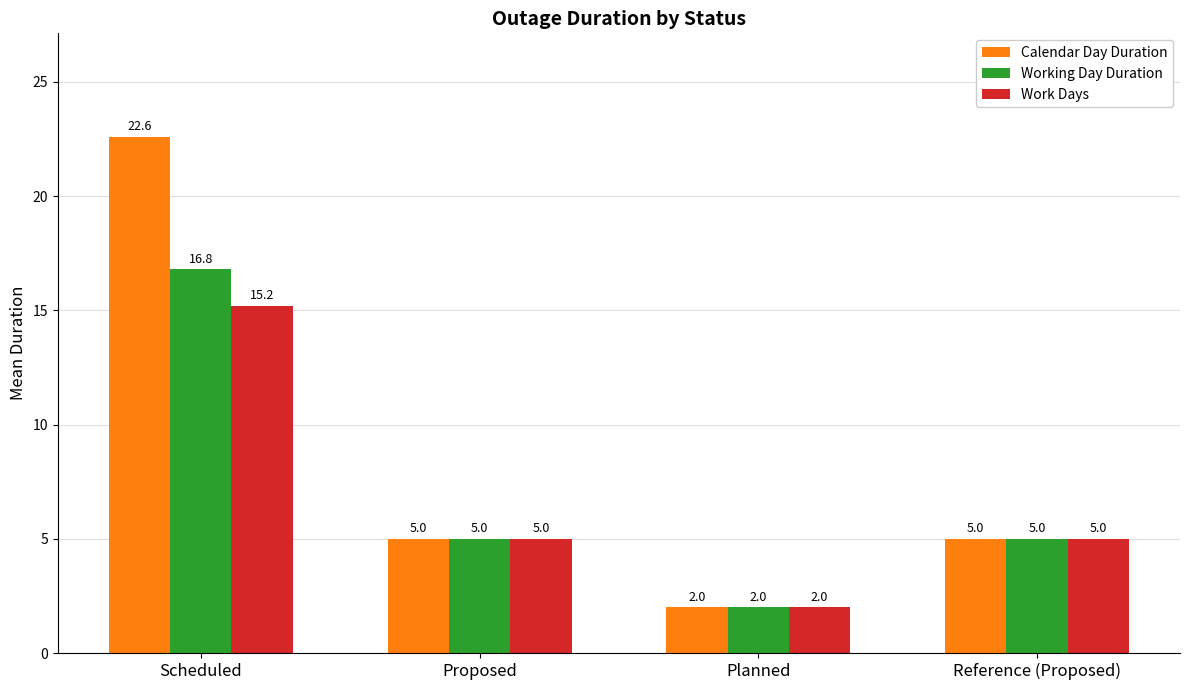

What is the sum of the Working Day Duration values at Proposed and Planned?

7.0